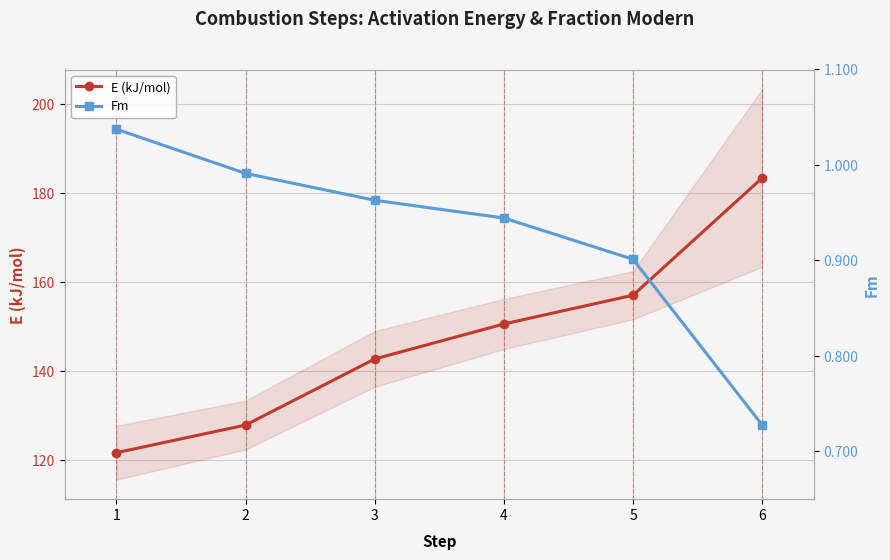

Which series changed the most between 2 and 5?

E (kJ/mol)